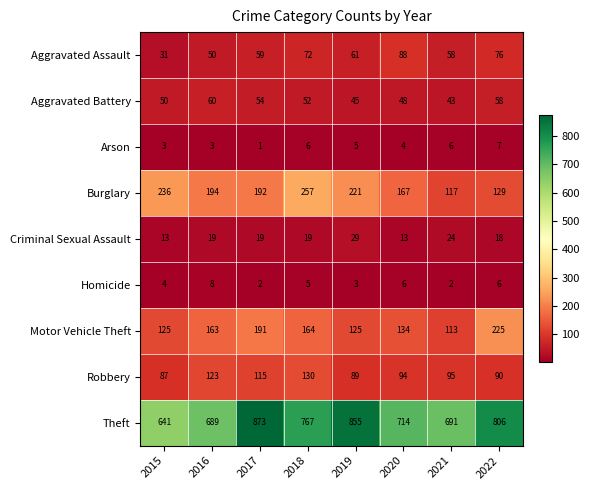

The value of Burglary at 2016 is 132. True or false?

False